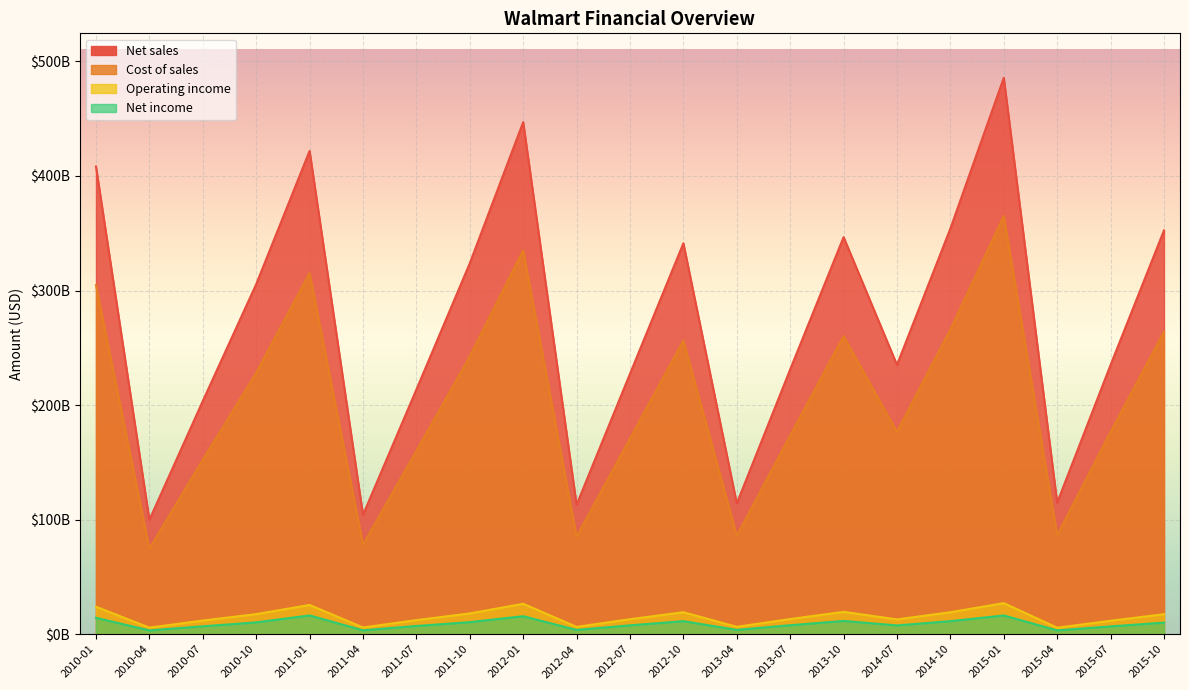

Is it true that Net sales equals 305489000000 at 2010-10?

True